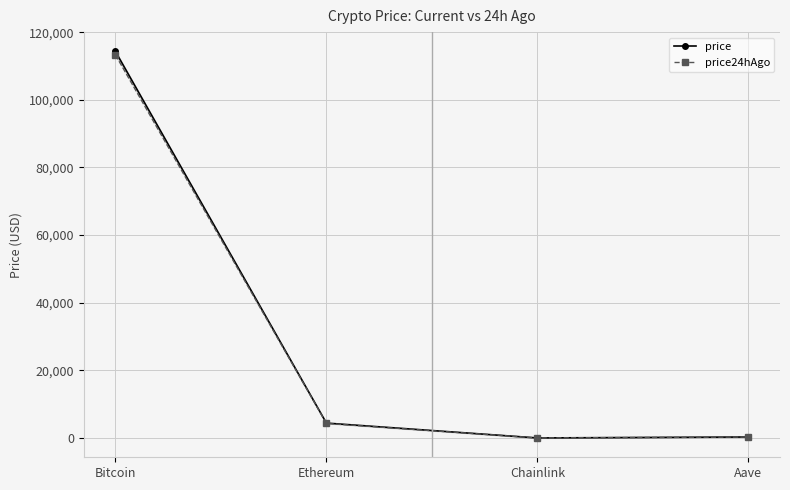

True or false: price and price24hAgo intersect in this chart.

False